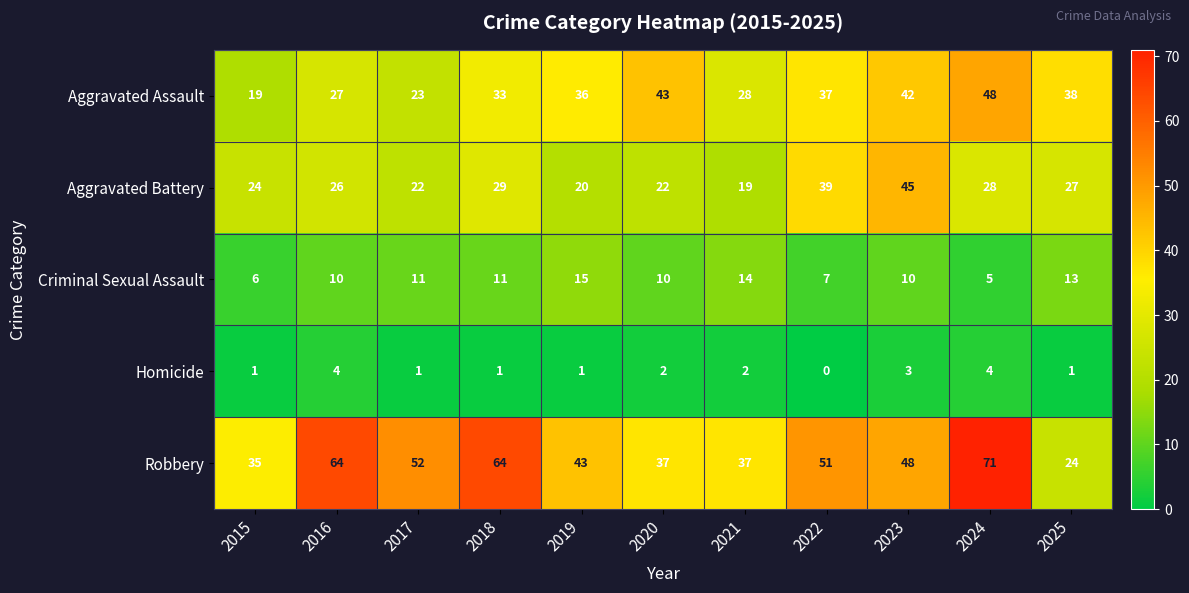

Rank the series at 2018 from lowest to highest value.

Homicide, Criminal Sexual Assault, Aggravated Battery, Aggravated Assault, Robbery